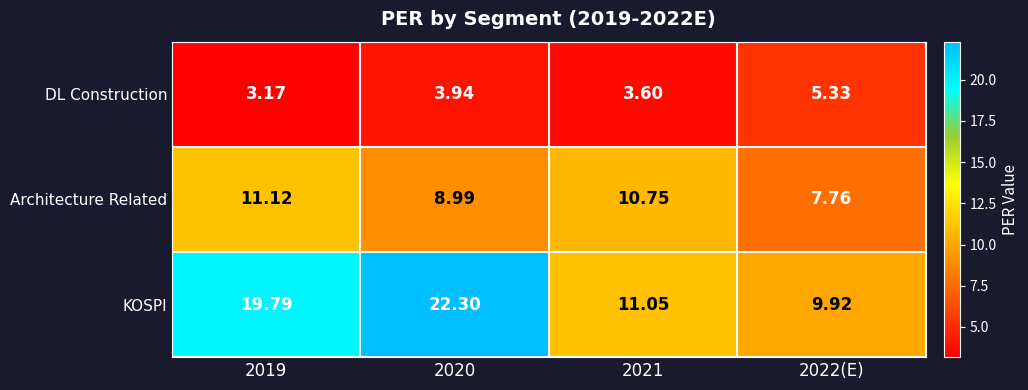

At which category is the sum across all series the highest?

2020